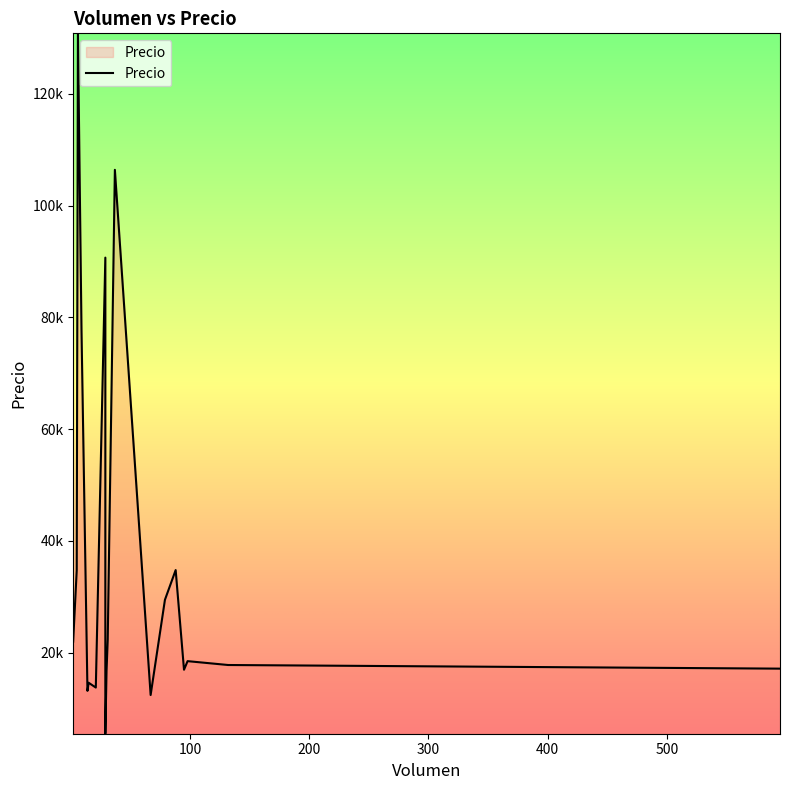

Does the chart display data point markers on the line(s)?

No